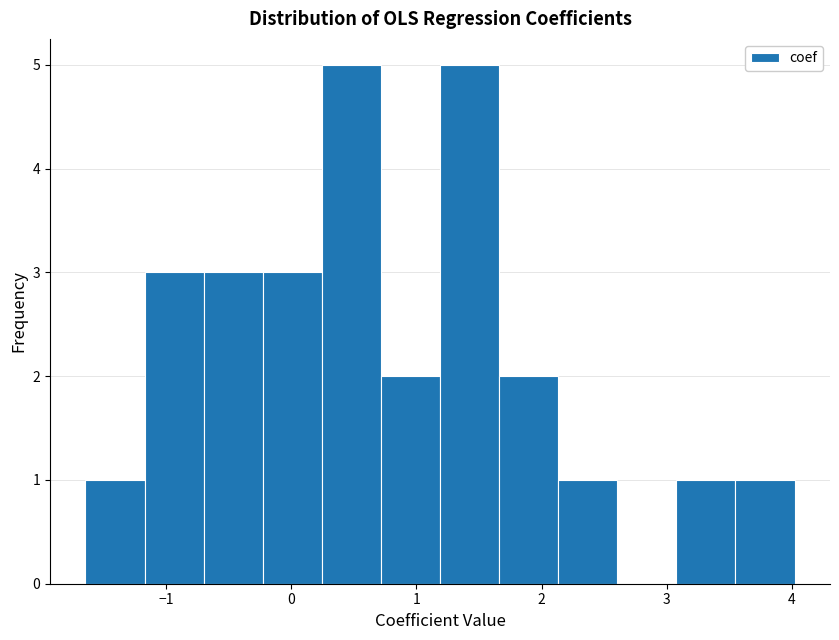

How tall is the bar that spans 3.5 to 4.0 on the x-axis? Neither the bar edges nor the heights are printed on the chart, so give them approximately, as read against the axes.

1